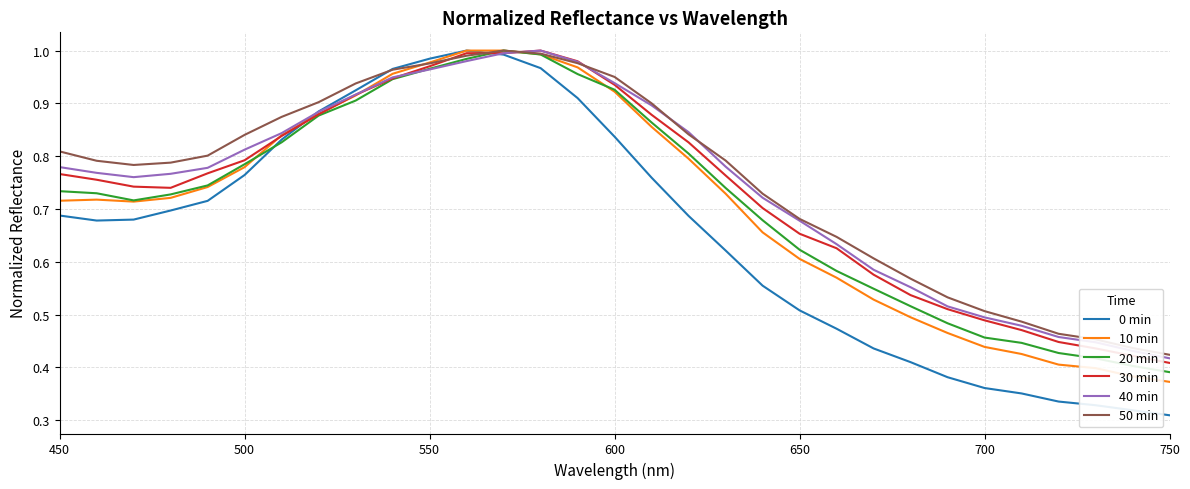

Which series has the widest spread of values?

0 min